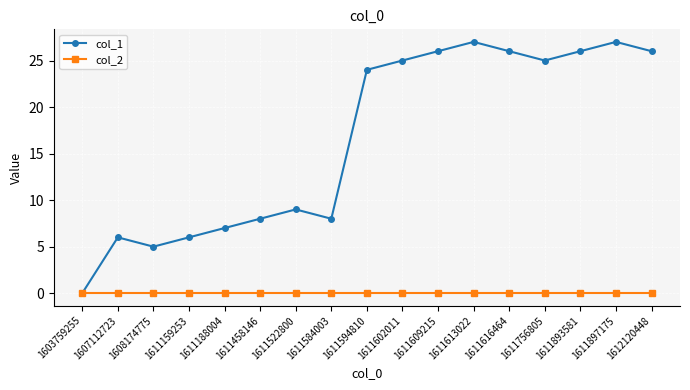

What is the spread (max minus min) of values at 1608174775?

5